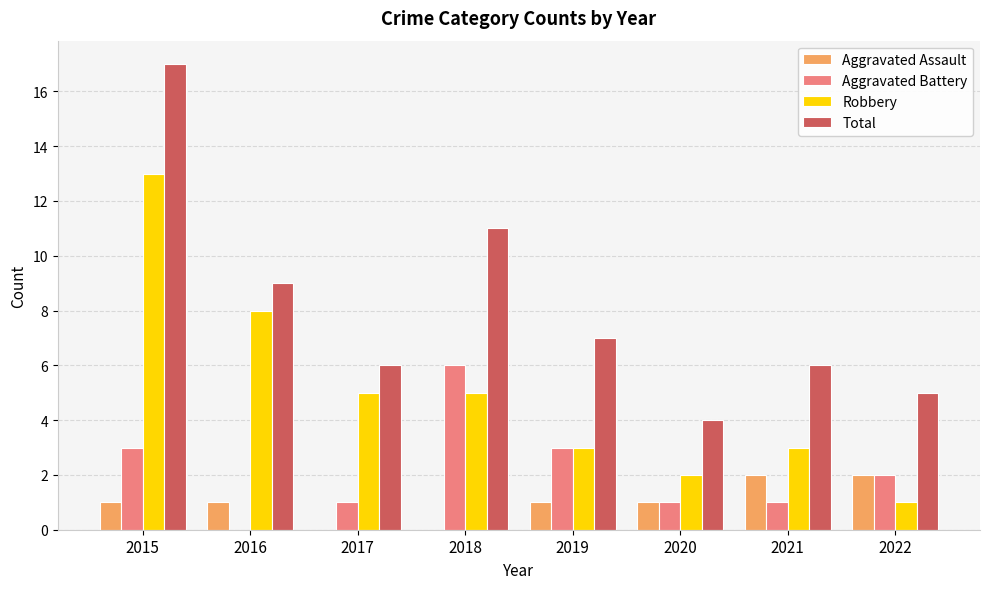

The Aggravated Battery series shows 1 at 2021. True or false?

True